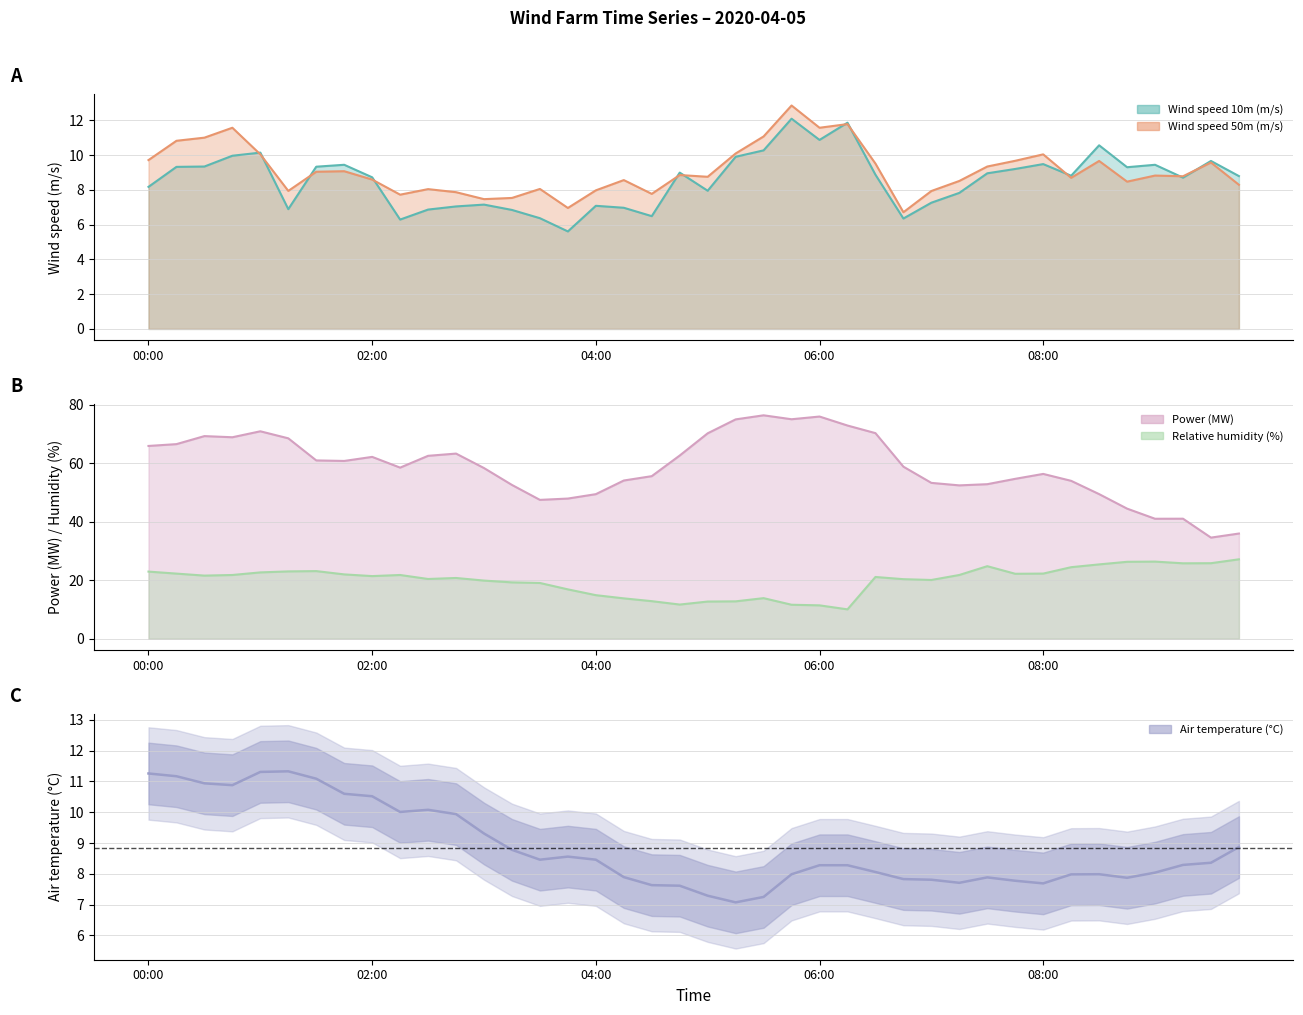

Where is the first local maximum for Power (MW)?

2020-04-05 00:30